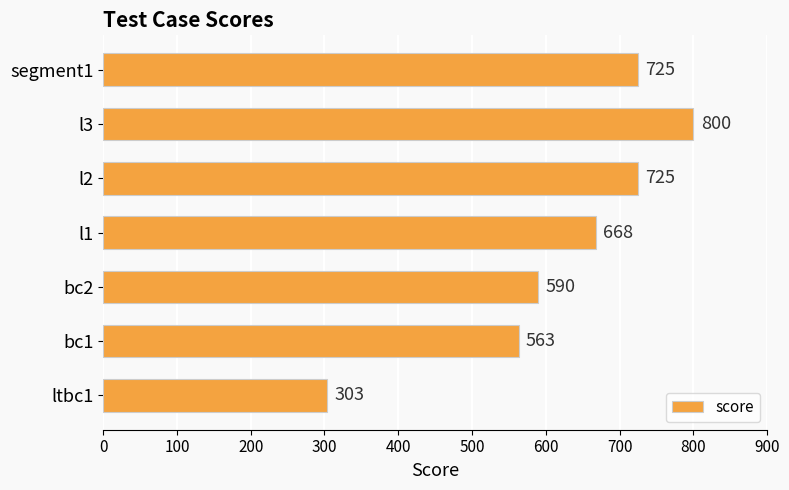

Is it true that the value at bc2 is 235?

False